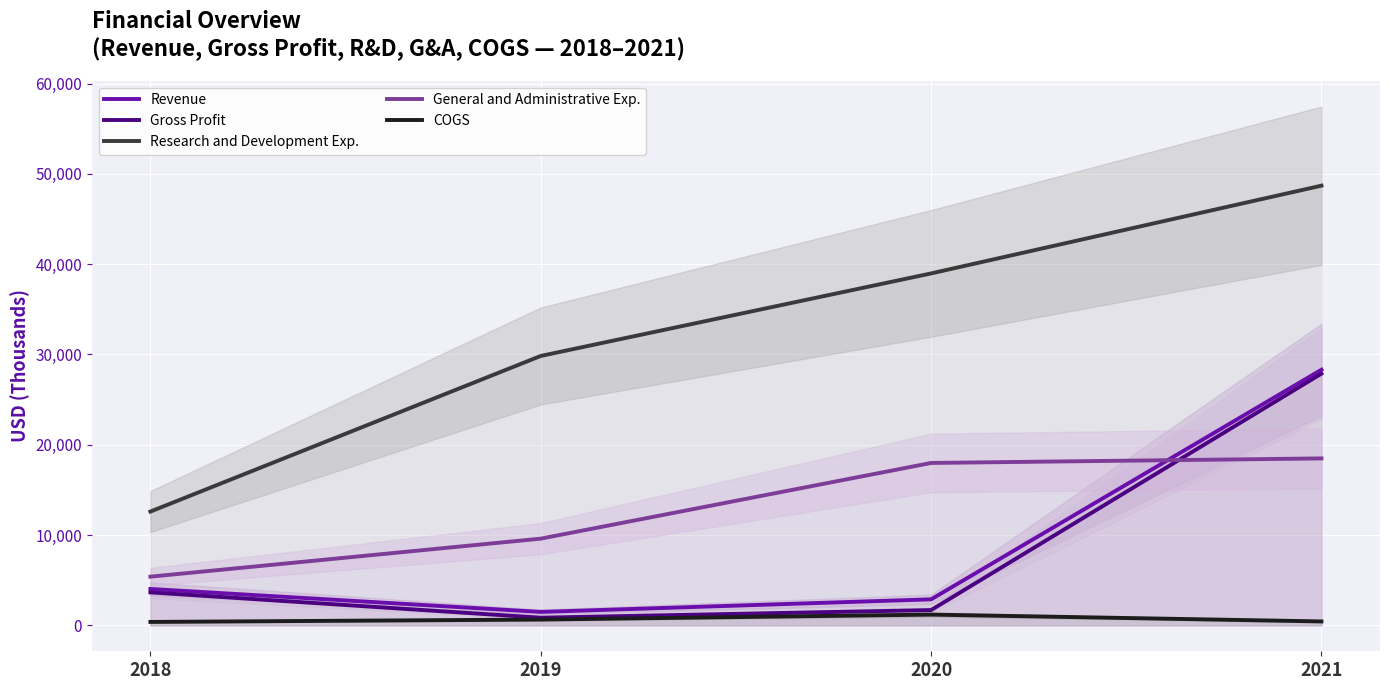

What is the sum of all Gross Profit values?

34067